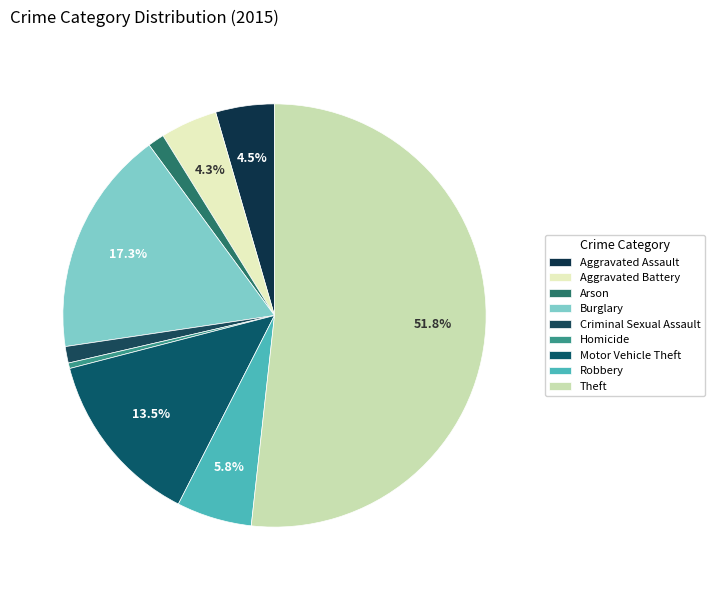

Which category has the biggest portion of the pie?

Theft